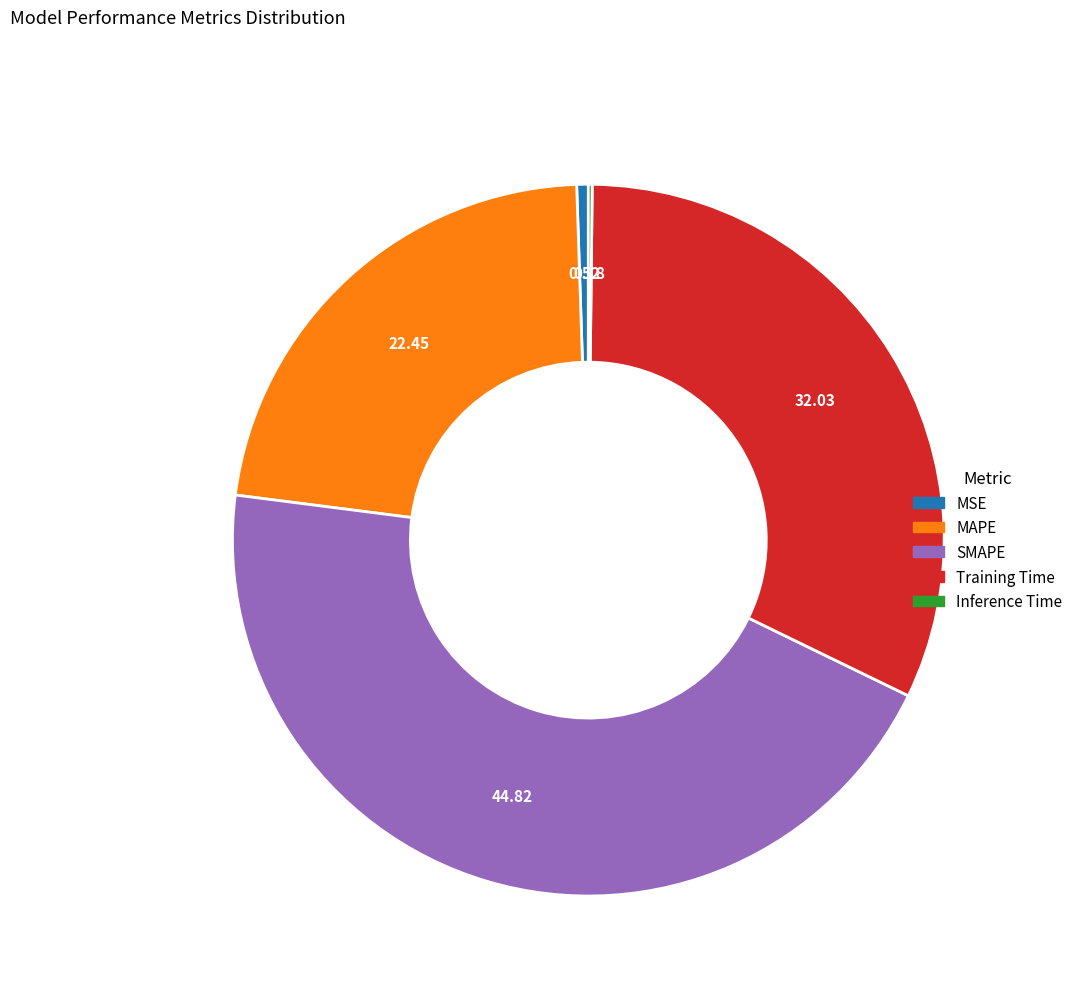

Is it true that Training Time is 32% of the pie?

True